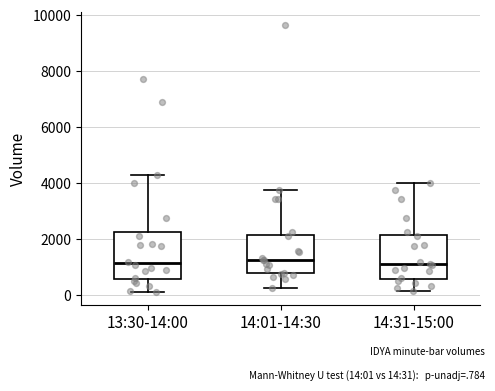

Where does the lower whisker of the box for 13:30-14:00 end on the y-axis? The values are not printed on the chart, so give them approximately, as read against the axis.

200